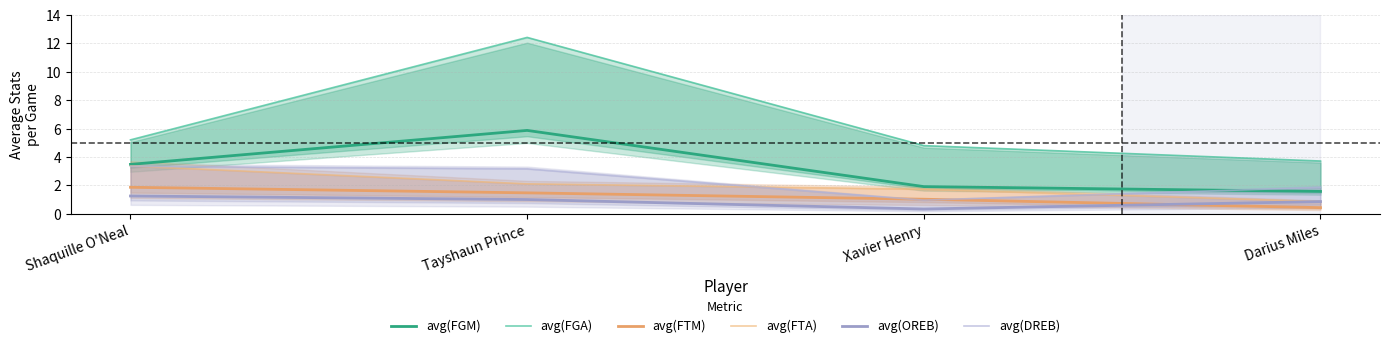

Reading left to right, list all the values displayed in this chart.

avg(FGM): Shaquille O'Neal=3.5	Tayshaun Prince=5.9	Xavier Henry=1.9	Darius Miles=1.6
avg(FGA): Shaquille O'Neal=5.2	Tayshaun Prince=12.4	Xavier Henry=4.8	Darius Miles=3.7
avg(FTM): Shaquille O'Neal=1.9	Tayshaun Prince=1.5	Xavier Henry=1.0	Darius Miles=0.4
avg(FTA): Shaquille O'Neal=3.4	Tayshaun Prince=2.1	Xavier Henry=1.7	Darius Miles=0.9
avg(OREB): Shaquille O'Neal=1.2	Tayshaun Prince=1.0	Xavier Henry=0.3	Darius Miles=0.9
avg(DREB): Shaquille O'Neal=3.3	Tayshaun Prince=3.2	Xavier Henry=1.0	Darius Miles=1.9